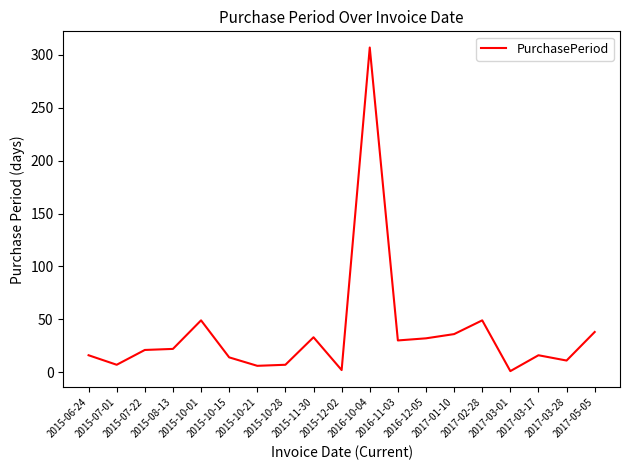

What is the difference between the maximum and minimum values?

306